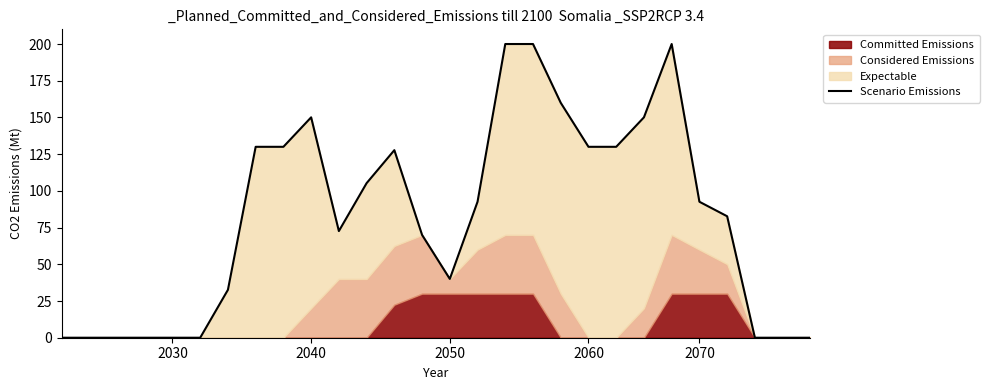

What is the difference between the second highest and minimum values?

200.0